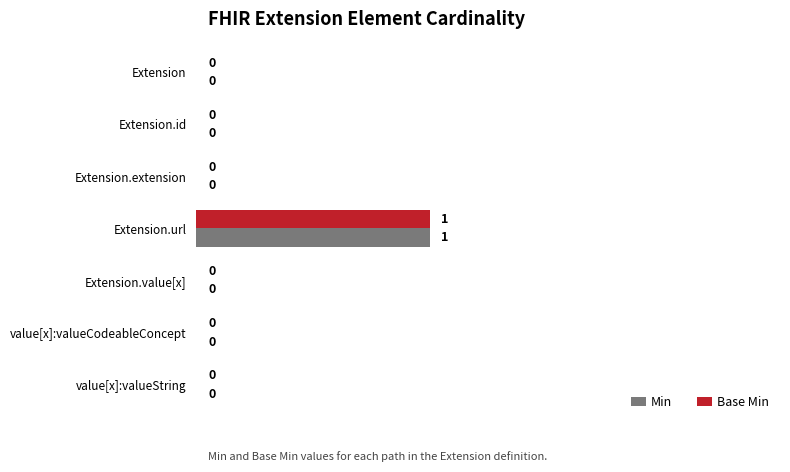

Is it true that Min equals 0 at Extension.extension?

True